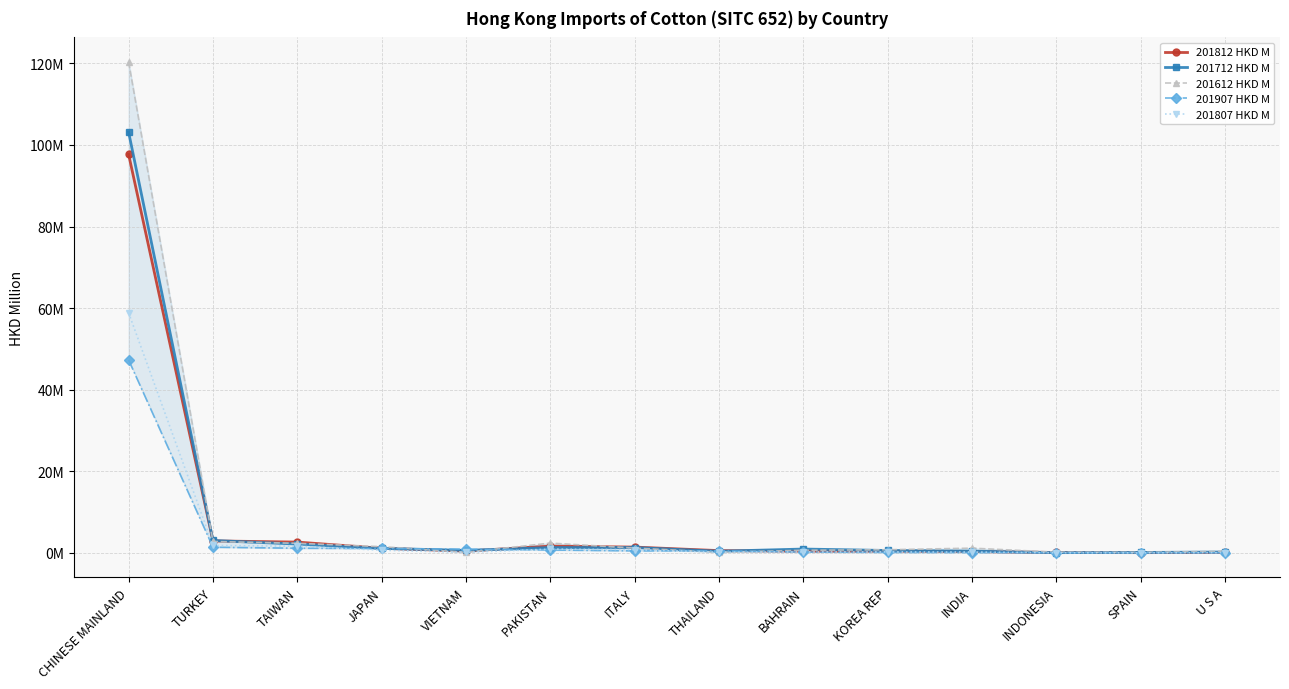

What is the label of the 1st point from the right?

U S A